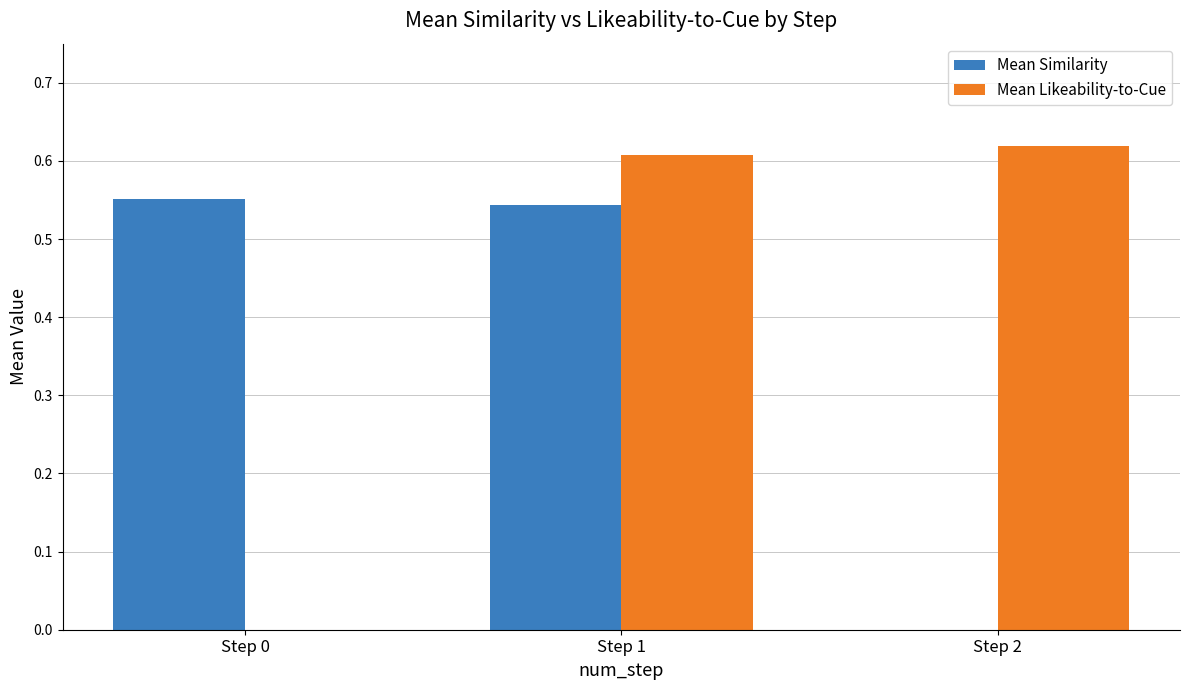

How many groups of bars are there?

3